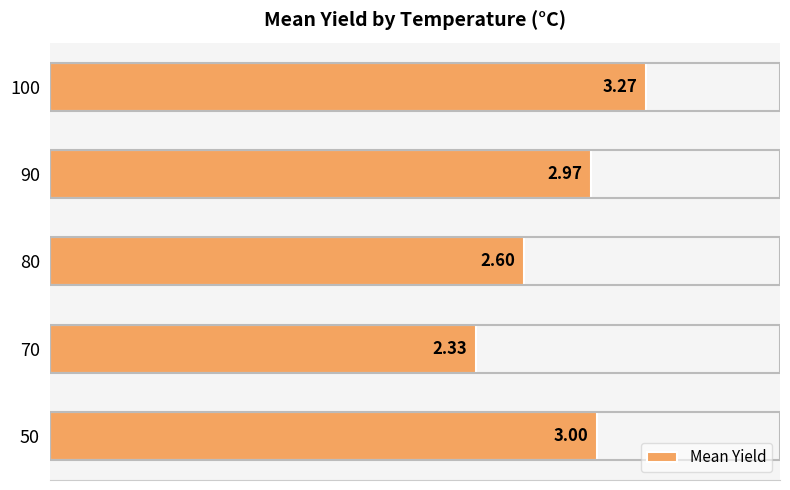

Does the chart contain stacked bars?

No